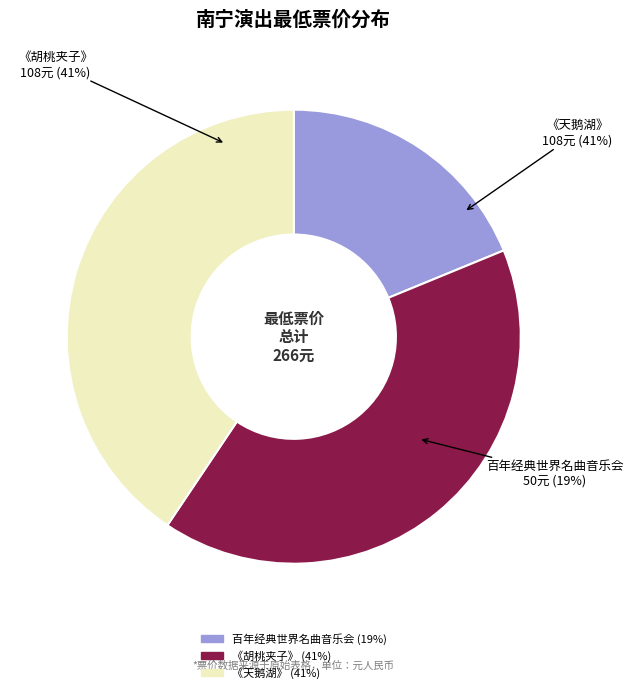

Is there a majority slice in this chart?

No